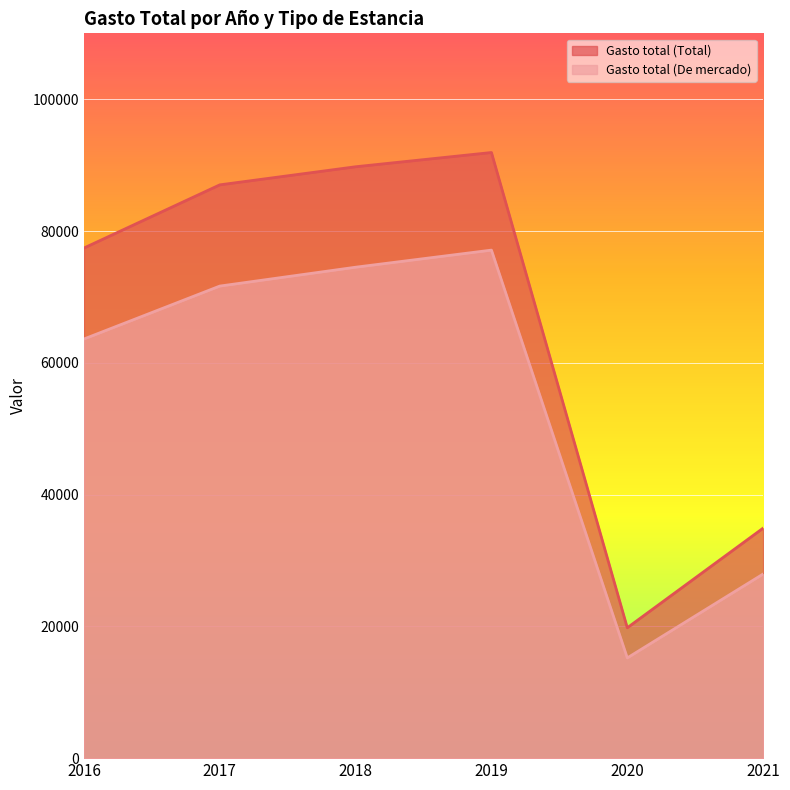

What is the difference between the highest and lowest values at 2016?

13805.4